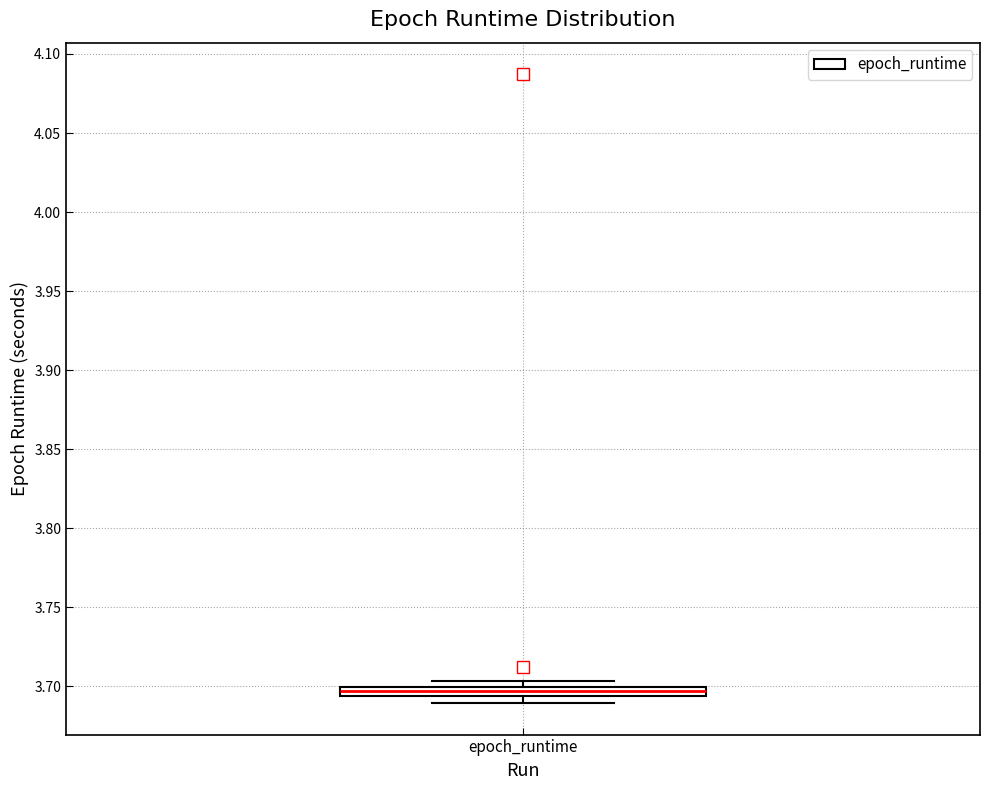

Where is the lower edge of the box for epoch_runtime on the y-axis? The values are not printed on the chart, so give them approximately, as read against the axis.

3.695